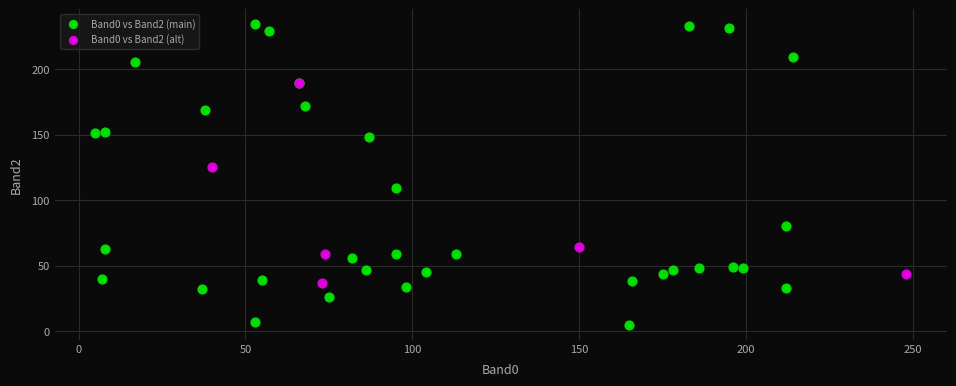

Which series has the widest spread of Y values?

Band0 vs Band2 (main)